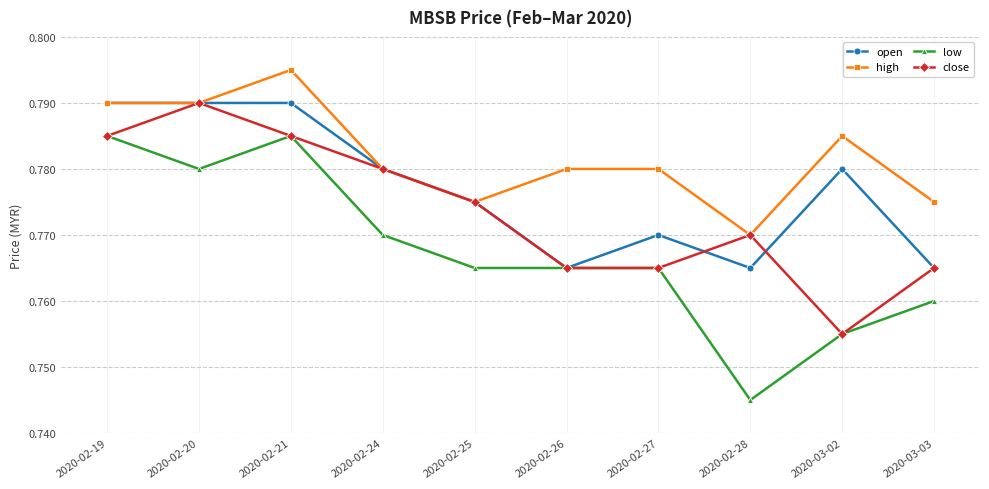

Which series has the widest spread of values?

low